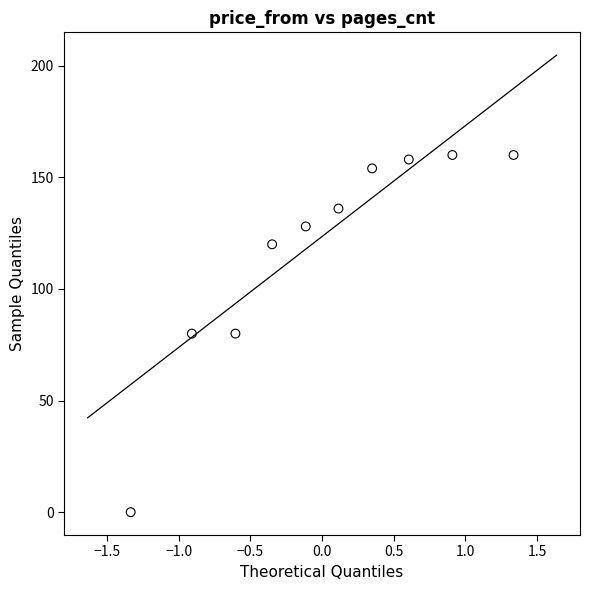

What is the range of Y values (max minus min)?

160